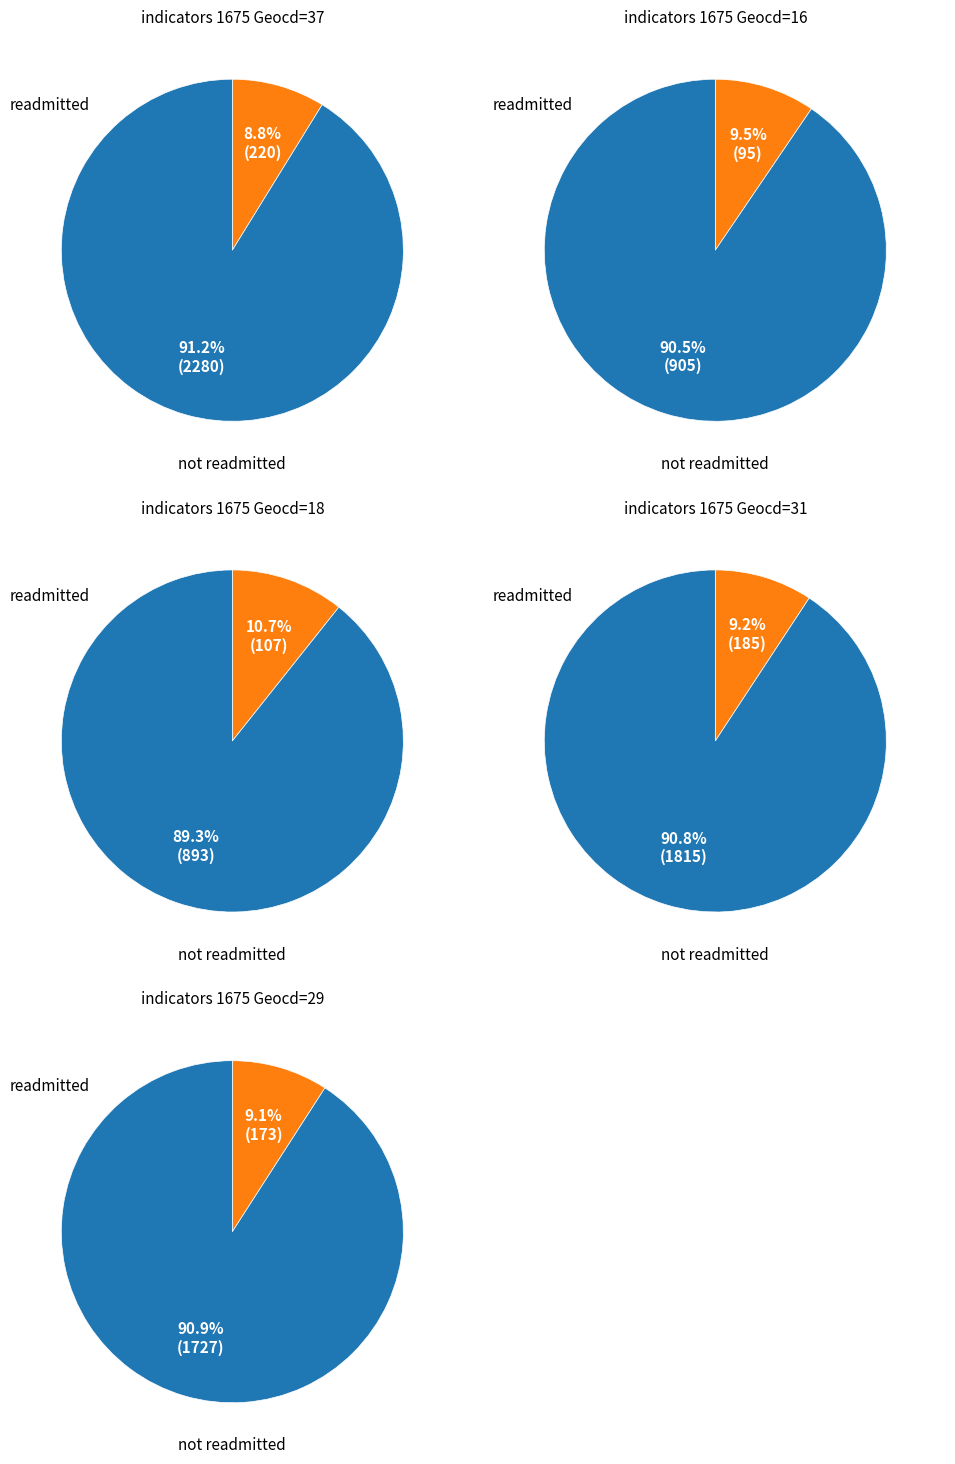

The geocd_16 slice represents 1% of the pie. True or false?

False